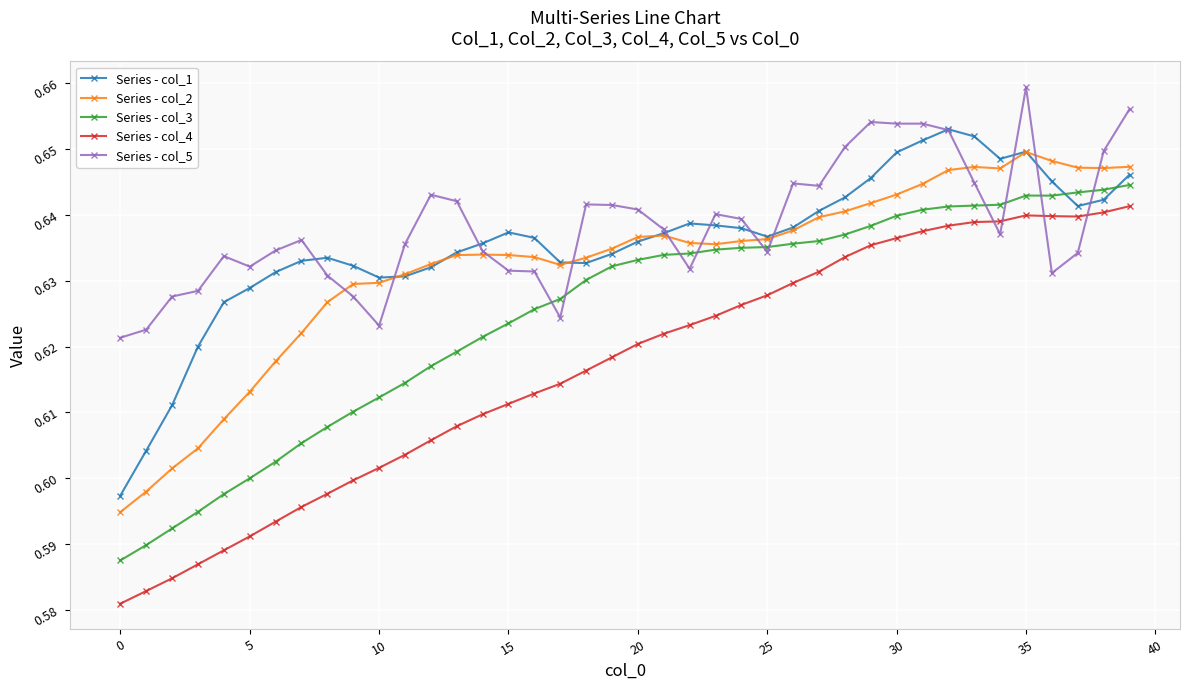

Which series ends up on top after the final intersection of Series - col_5 and Series - col_4?

Series - col_5